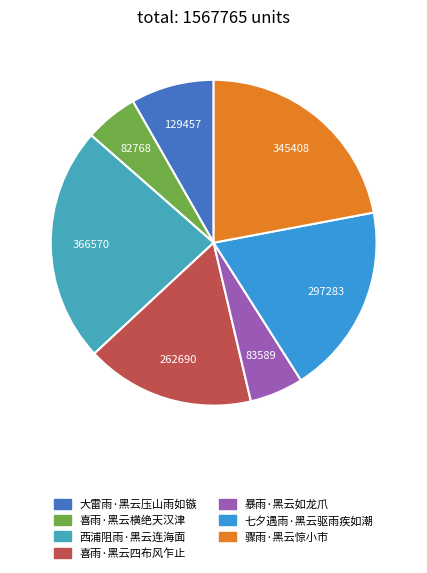

Which slice is the largest?

西浦阻雨·黑云连海面